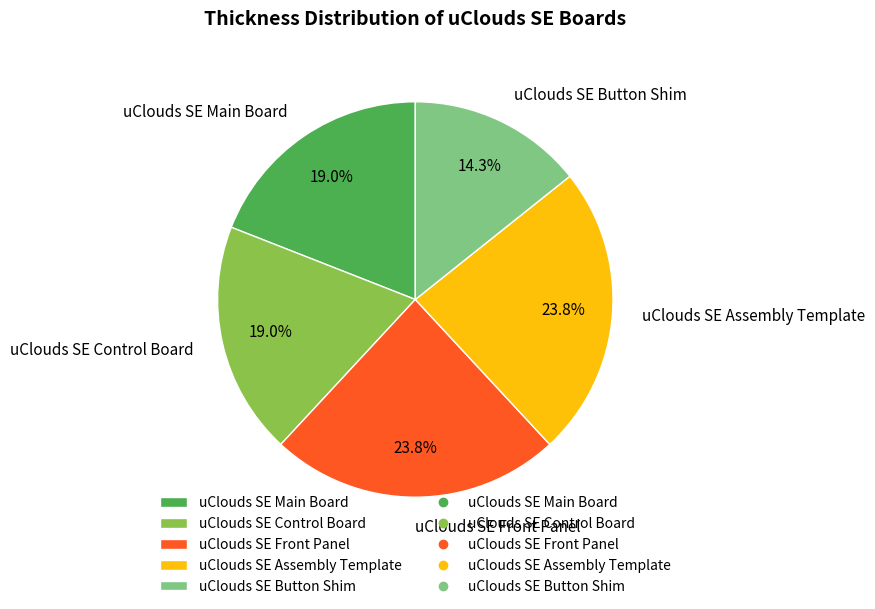

To the nearest percent, what is the average slice percentage?

20%